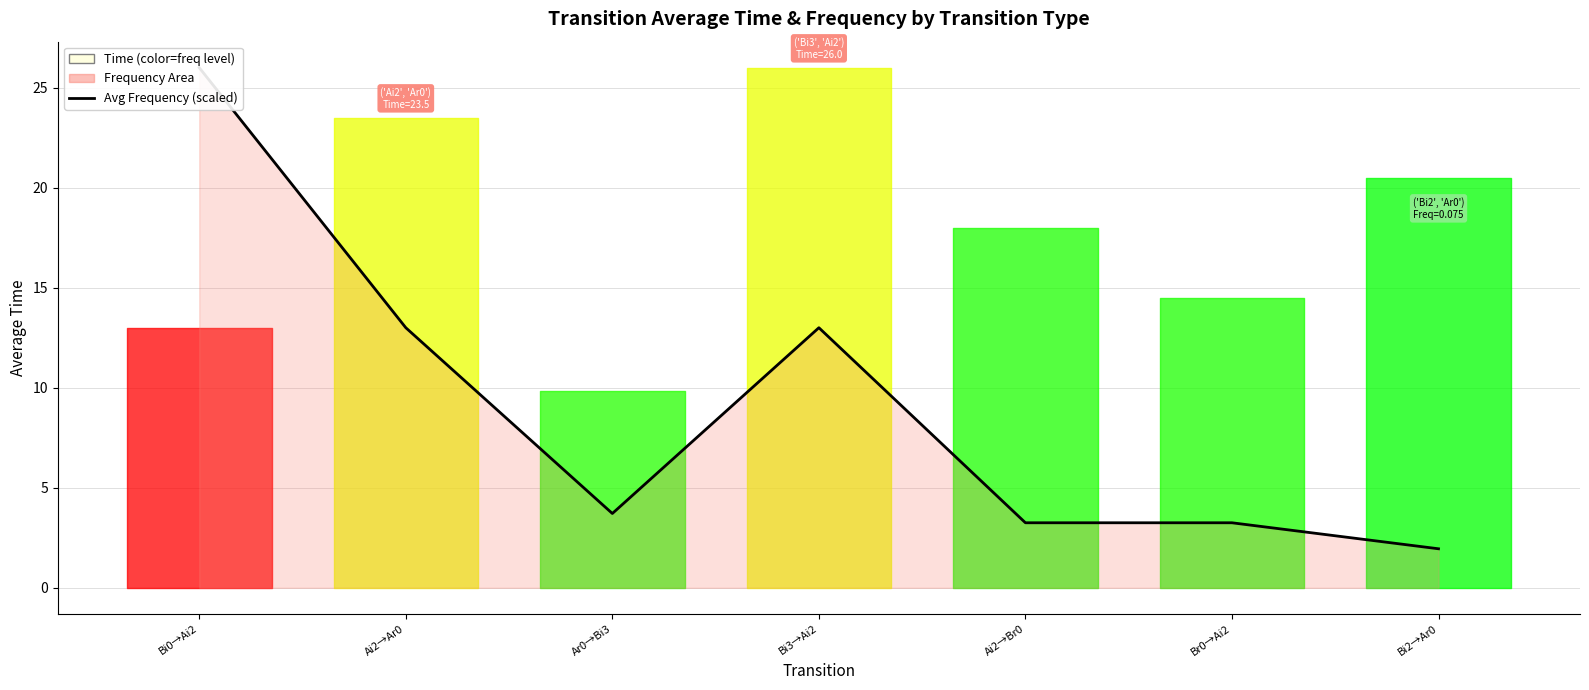

List the labels in order of value, largest first.

Bi0→Ai2, Ai2→Ar0, Bi3→Ai2, Ar0→Bi3, Ai2→Br0, Br0→Ai2, Bi2→Ar0